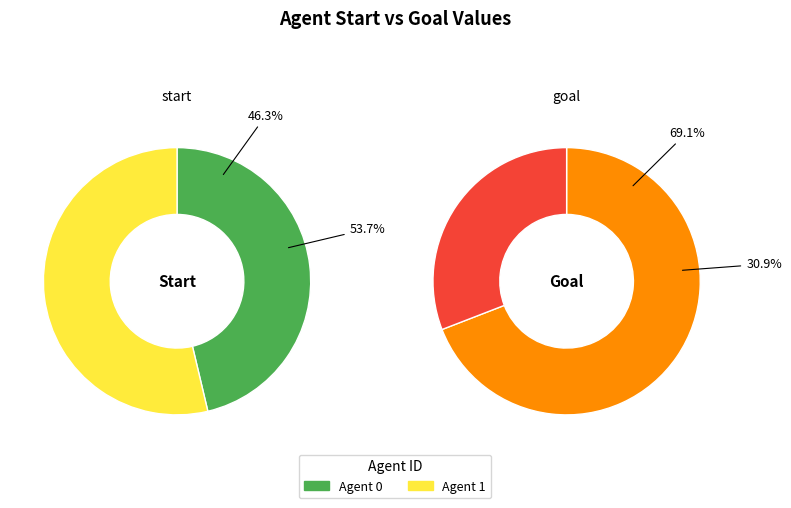

What is the largest slice in the pie chart?

1